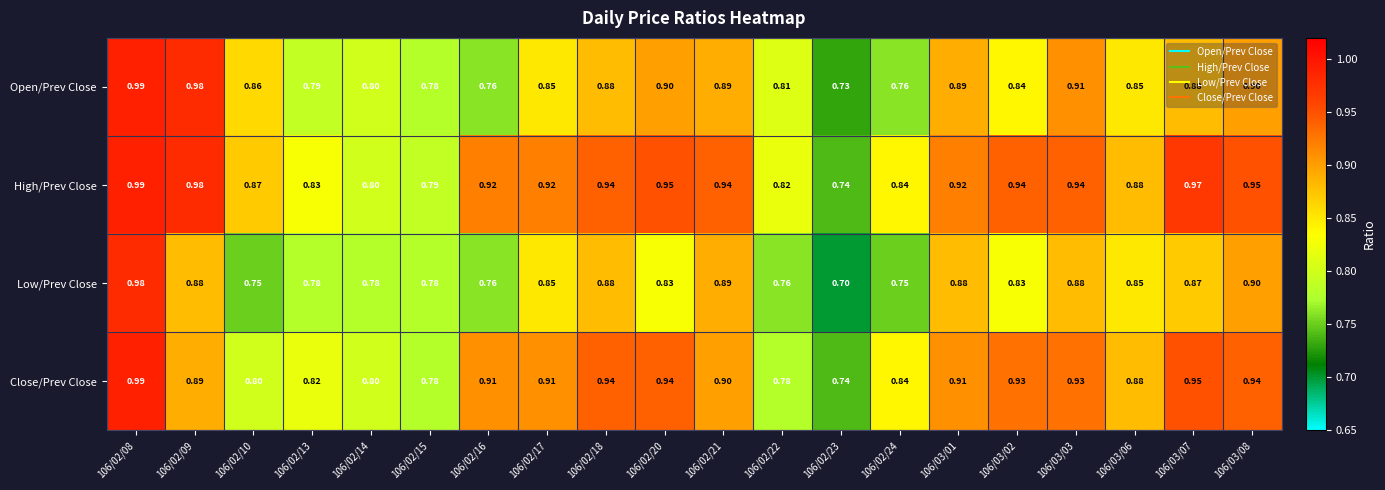

What is the difference between the highest and lowest values at 106/02/17?

0.1